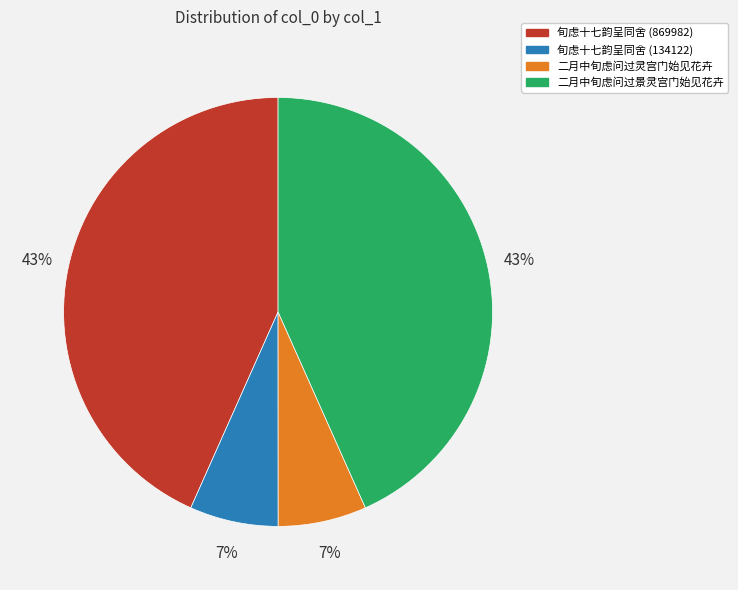

To the nearest percent, what percentage of the pie is 旬虑十七韵呈同舍 (134122)?

7%